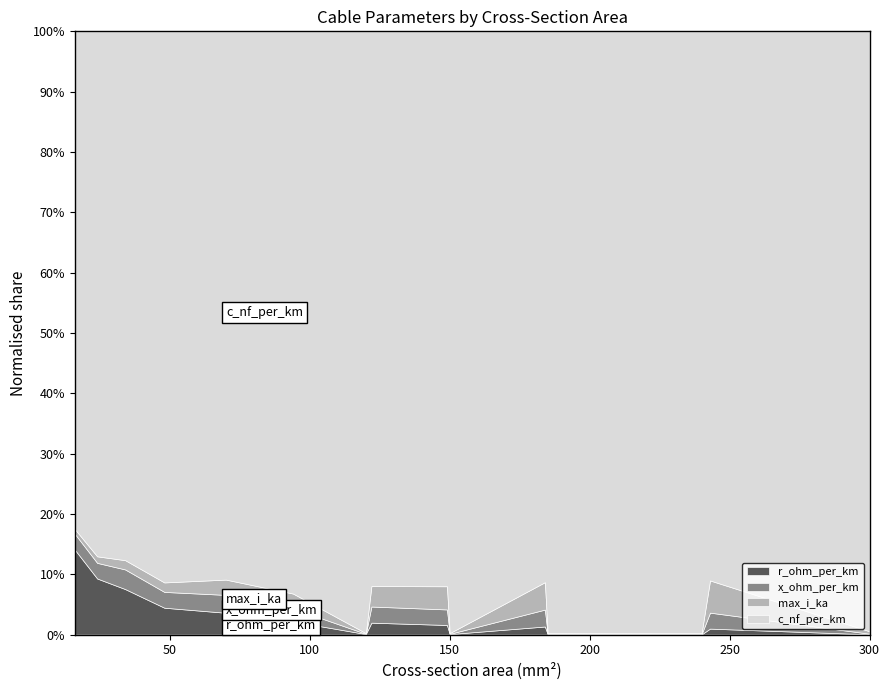

At 48, list the series in order from largest to smallest.

c_nf_per_km, r_ohm_per_km, x_ohm_per_km, max_i_ka